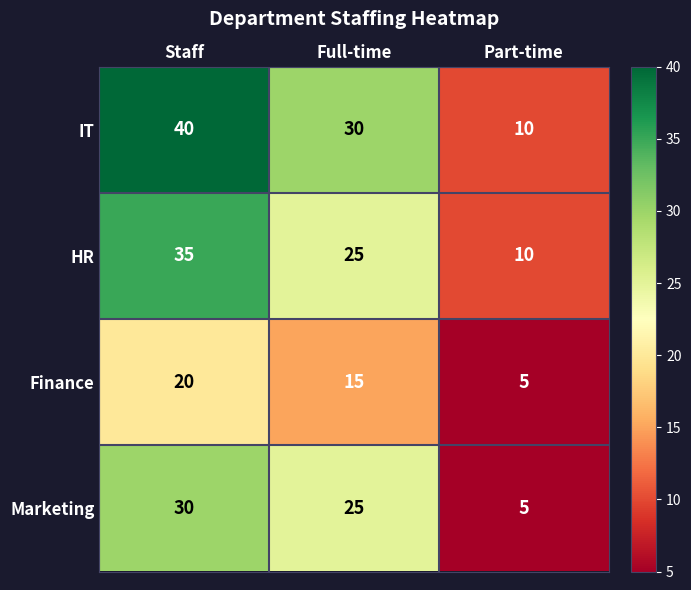

Count the Finance values in the range 5 to 20.

3